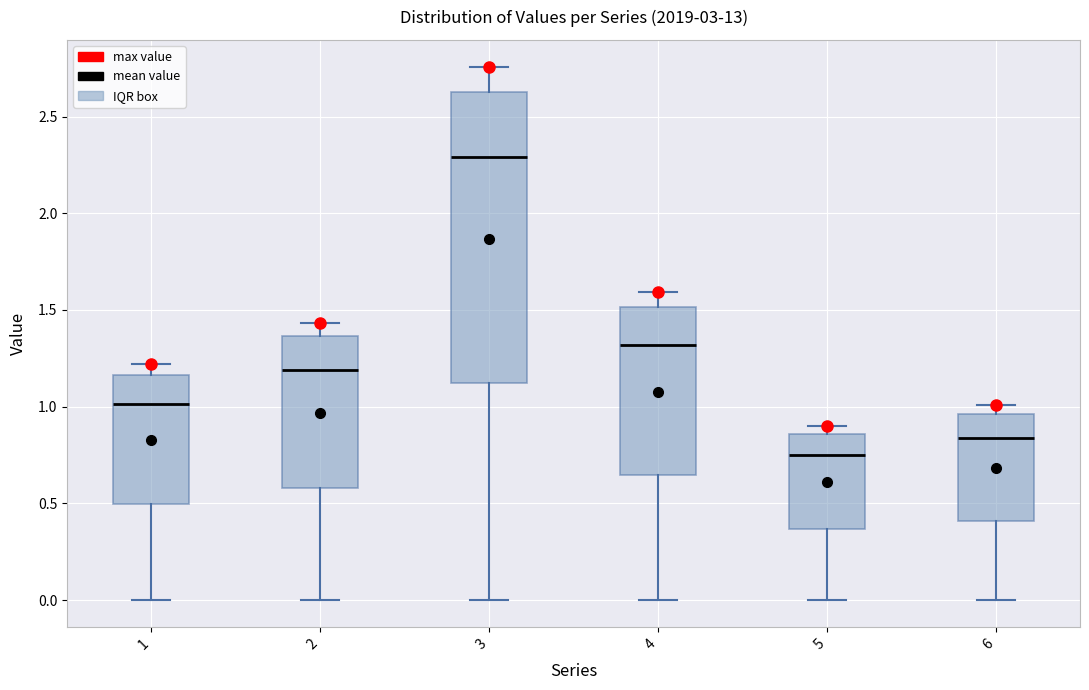

Comparing the boxes themselves (not the whiskers), which one is the tallest?

3